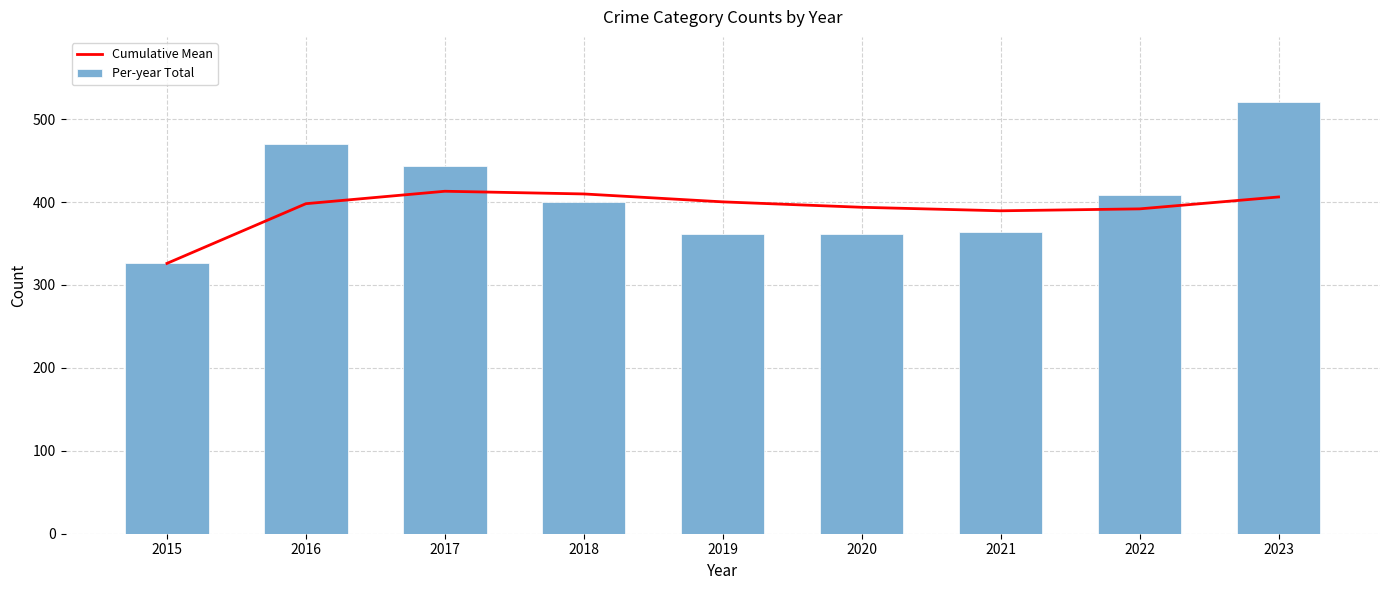

Is it true that Cumulative Mean equals 400.2 at 2019?

True